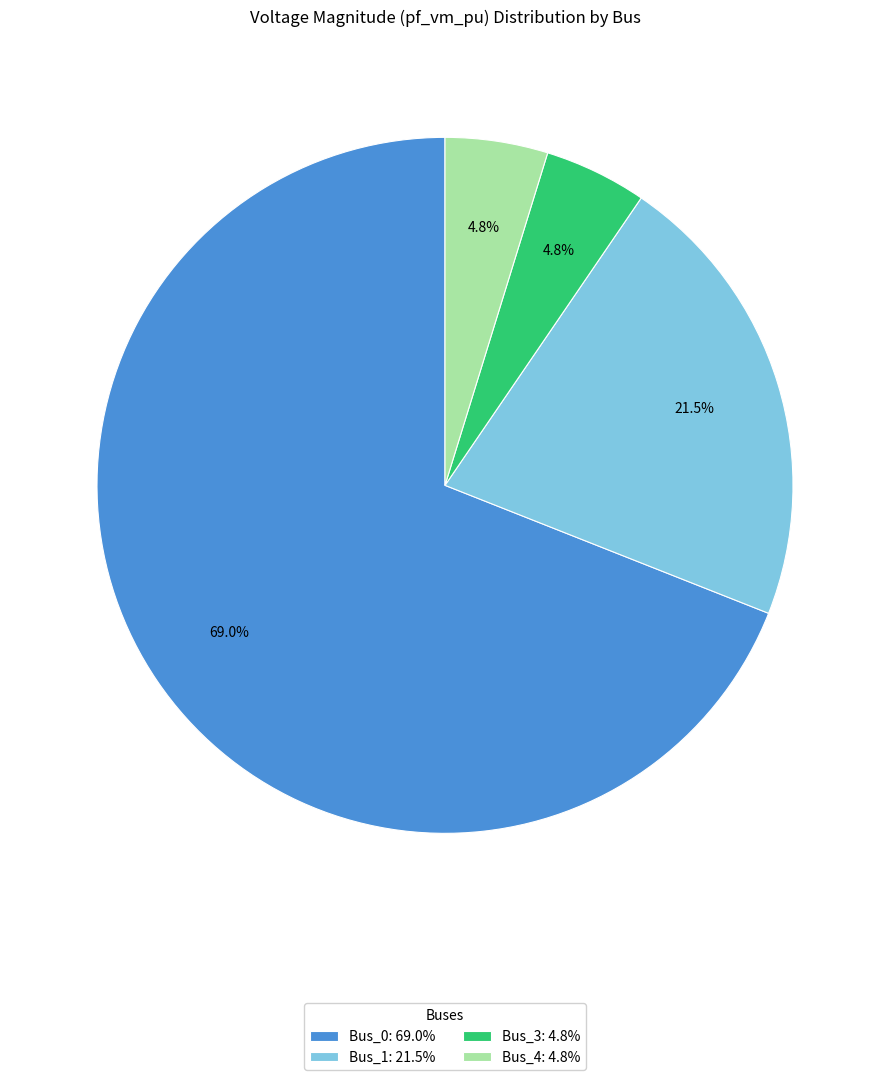

Is it true that Bus_4 is 17% of the pie?

False